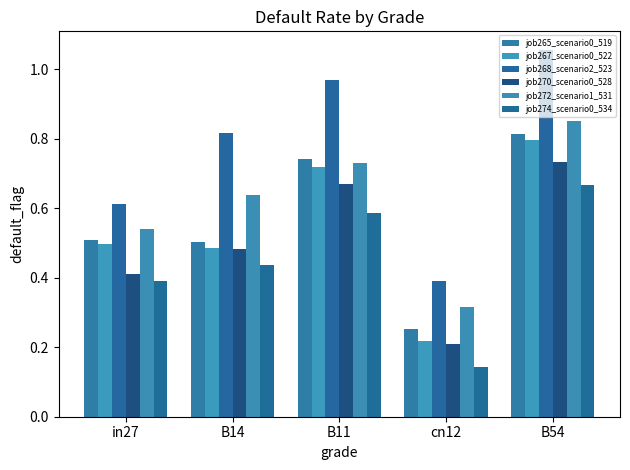

Which has a higher value, B11 or in27?

B11